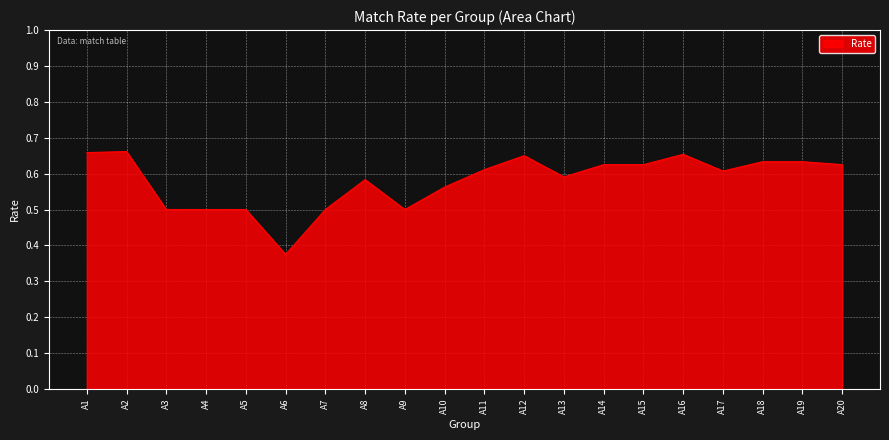

What is the change in value from A7 to A11?

+0.1